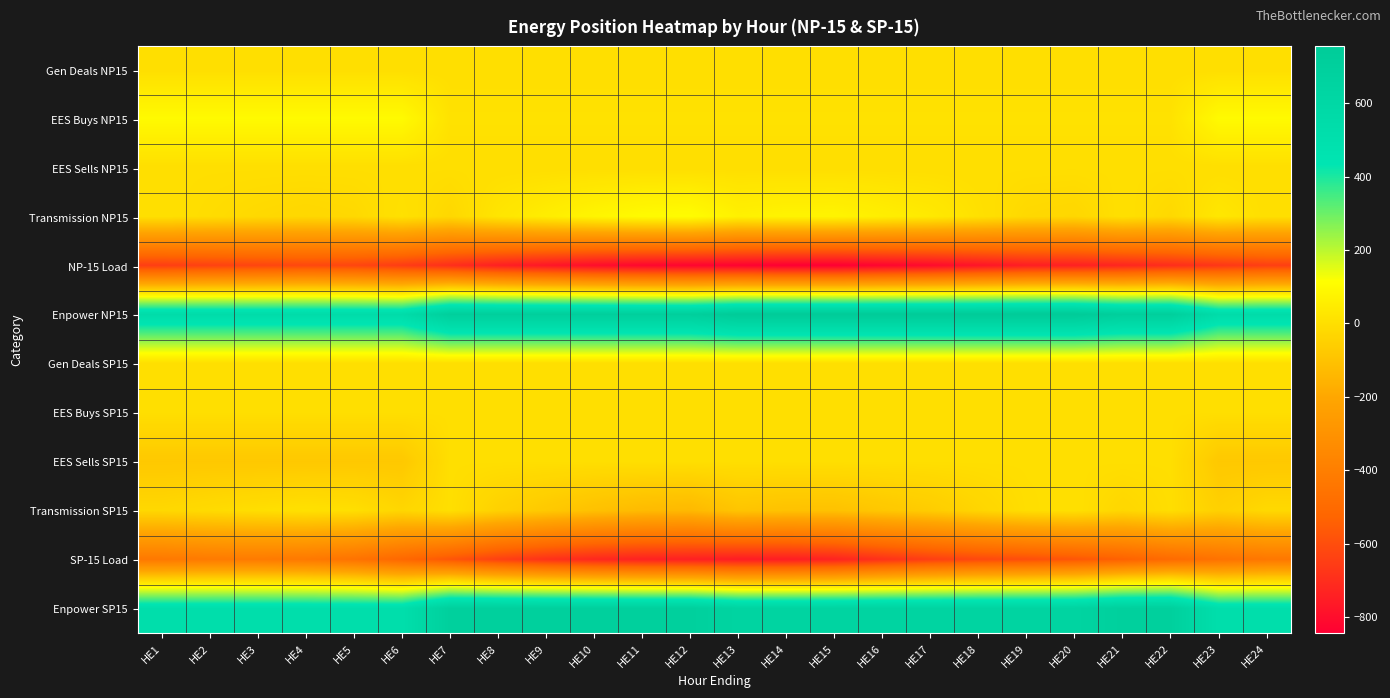

What is the spread (max minus min) of values at HE15?

1599.8